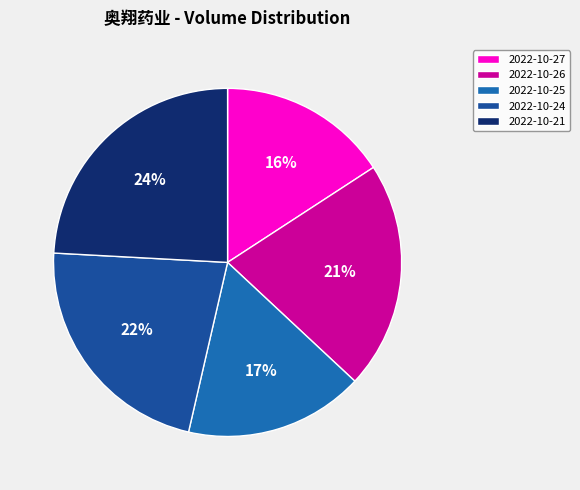

Rank the categories by value from lowest to highest.

2022-10-27, 2022-10-25, 2022-10-26, 2022-10-24, 2022-10-21